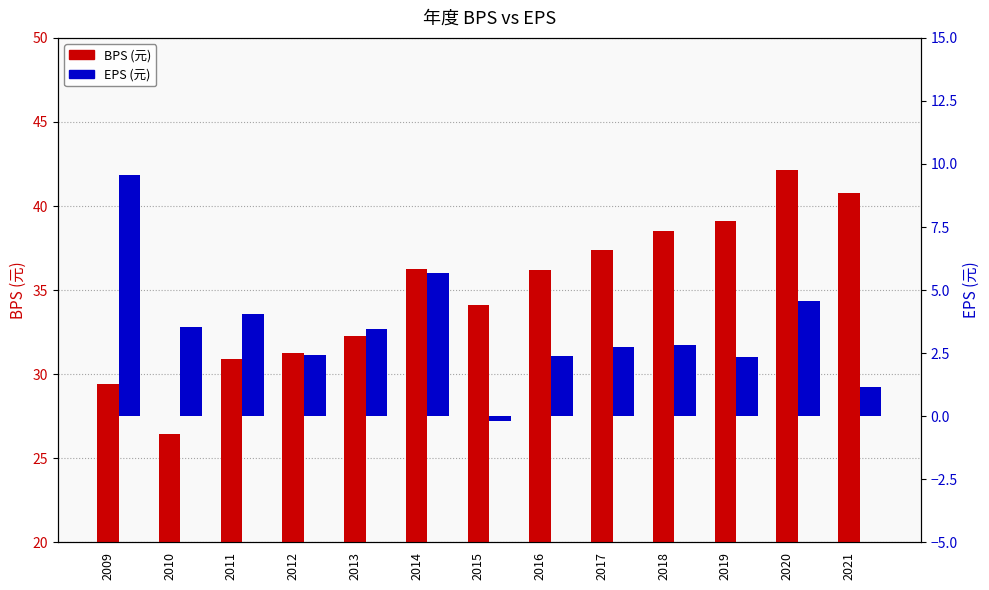

What is the difference between the second highest and second lowest values in the EPS (元) series?

4.6